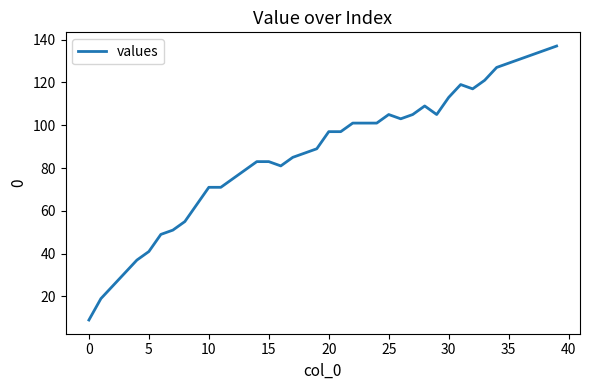

What is the minimum value shown in the chart?

9